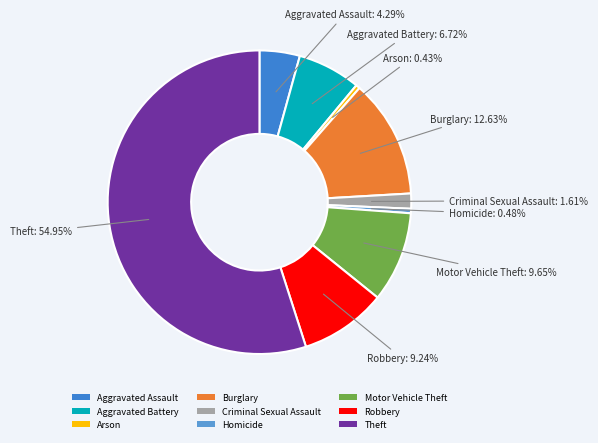

To the nearest percent, what is the difference between the Homicide and Burglary slice percentages?

12%